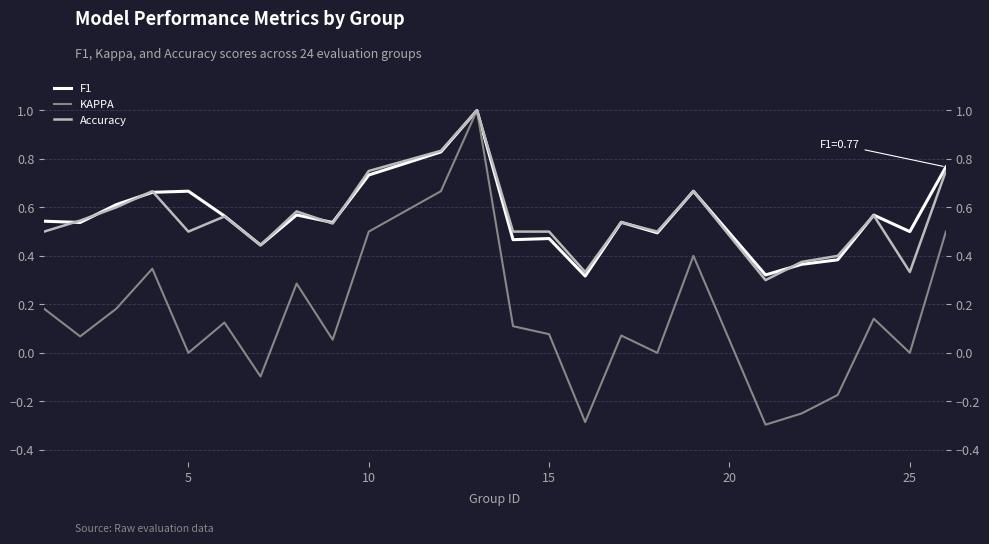

Which has a higher value, 10 or 5?

10